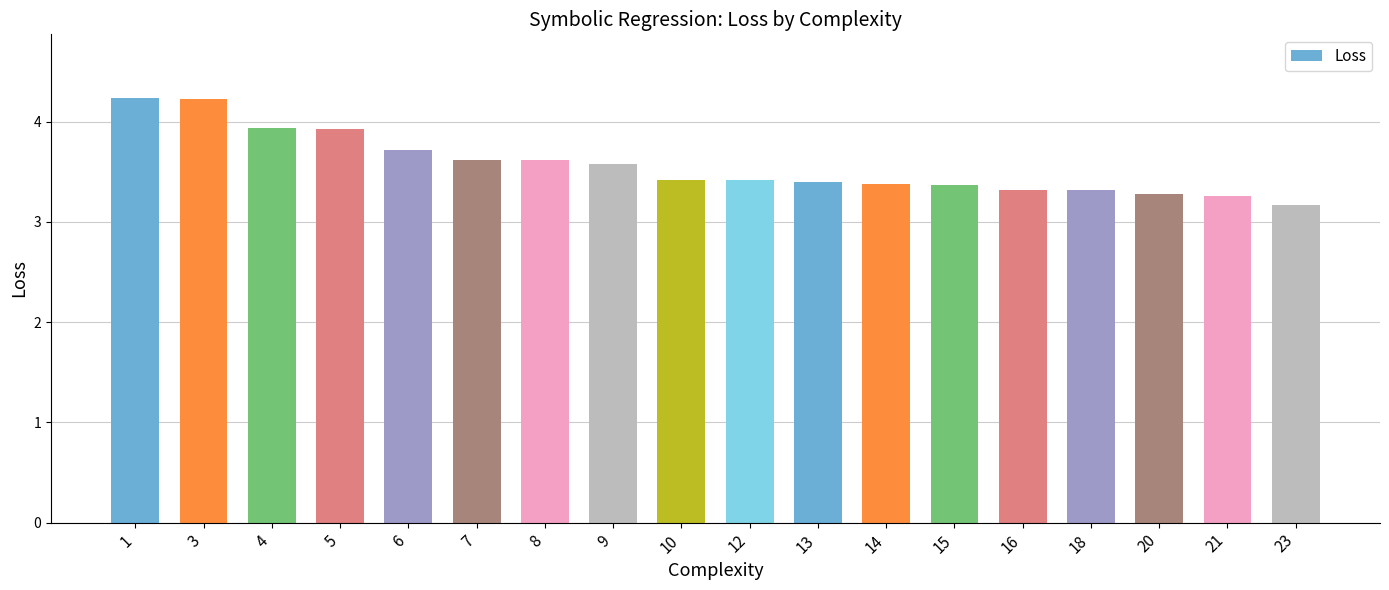

What is the smallest value displayed?

3.2